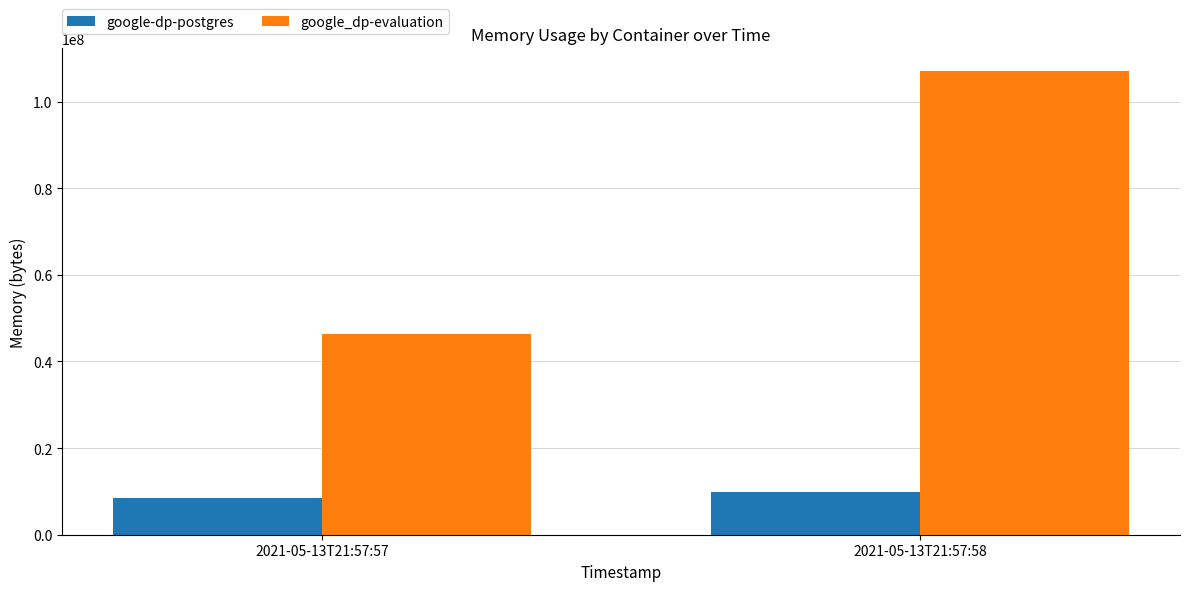

Is the value of google-dp-postgres at 2021-05-13T21:57:58 greater than the value of google_dp-evaluation at 2021-05-13T21:57:58?

No